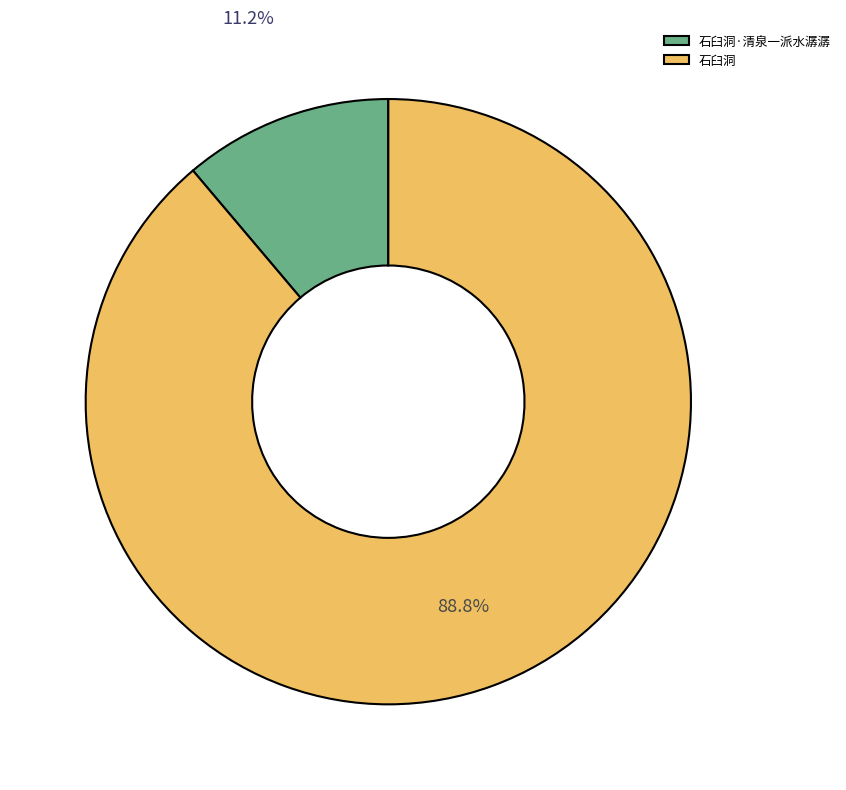

Do 石臼洞·清泉一派水潺潺 and 石臼洞 together represent more than half of the pie?

Yes